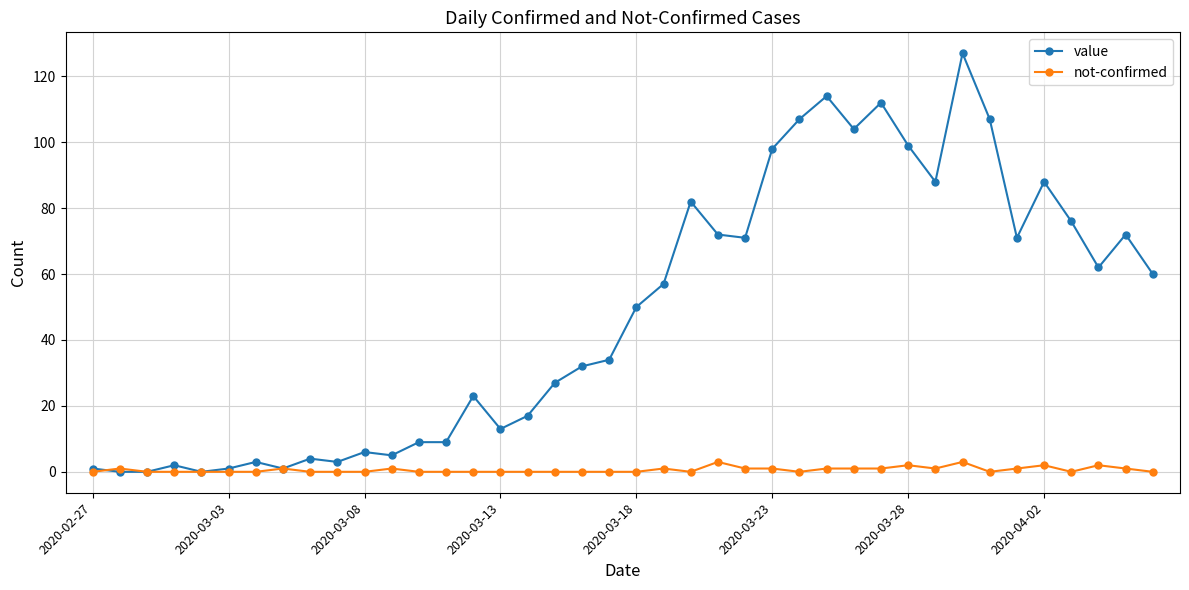

What is the maximum value shown in the chart?

127